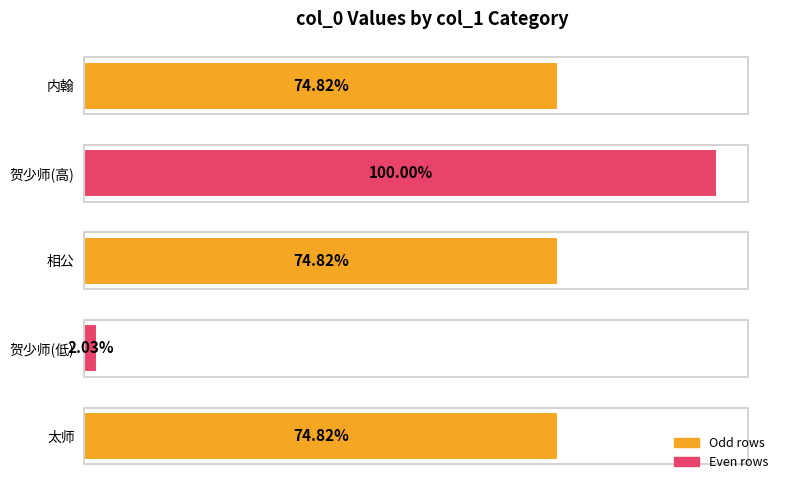

Are the bars horizontal?

Yes